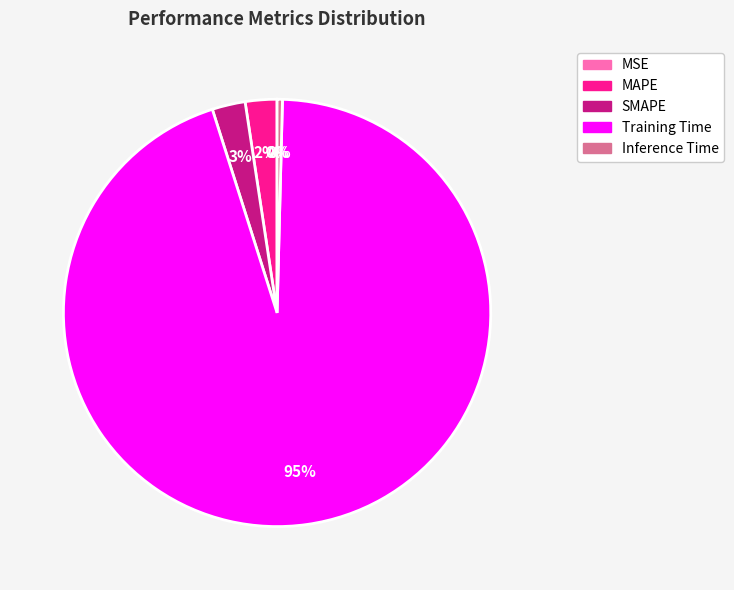

Is the sum of Training Time and MAPE greater than half?

Yes